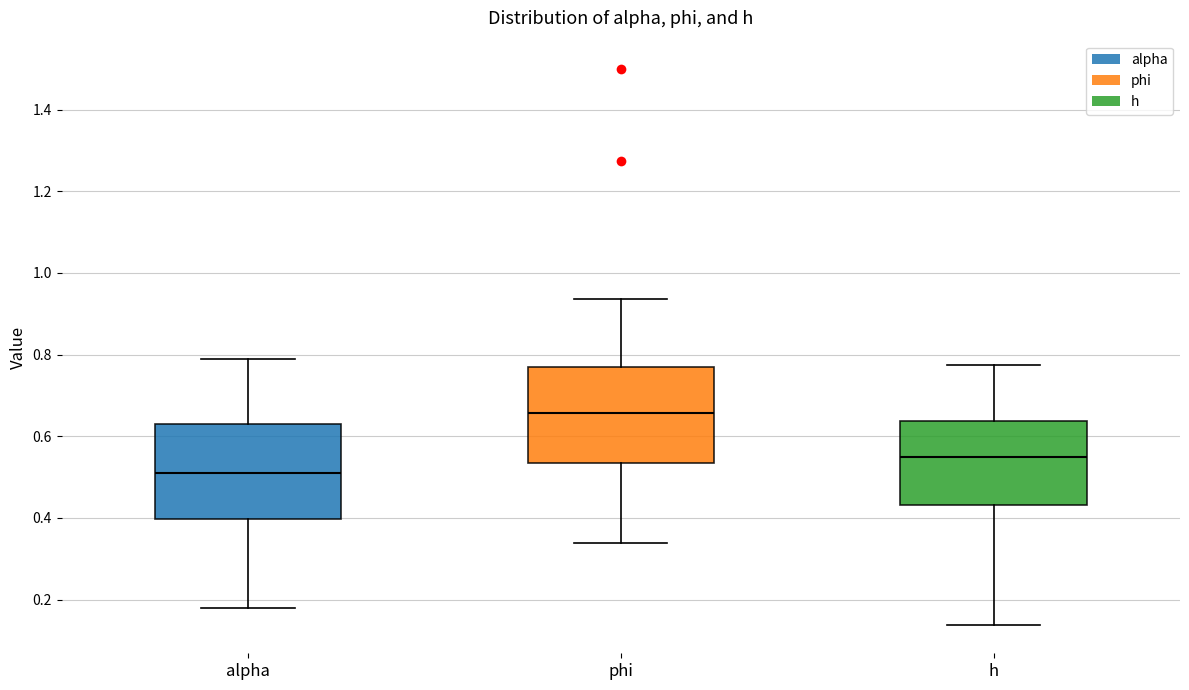

Reading left to right, read every box against the y-axis: the position of its median line, the range the box covers, and the ends of its whiskers. The values are not printed on the chart, so give them approximately, as read against the axis.

alpha: median 0.52, box 0.40 to 0.64, whiskers 0.18 to 0.80
phi: median 0.66, box 0.54 to 0.76, whiskers 0.34 to 0.94
h: median 0.54, box 0.44 to 0.64, whiskers 0.14 to 0.78